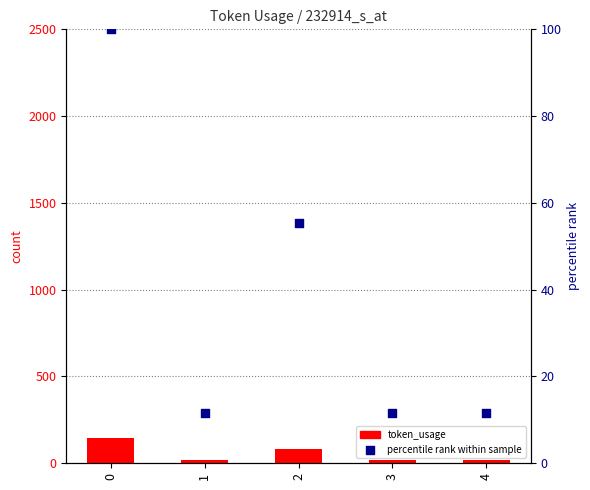

Is the value of token_usage at 4 greater than the value of percentile rank at 1?

Yes